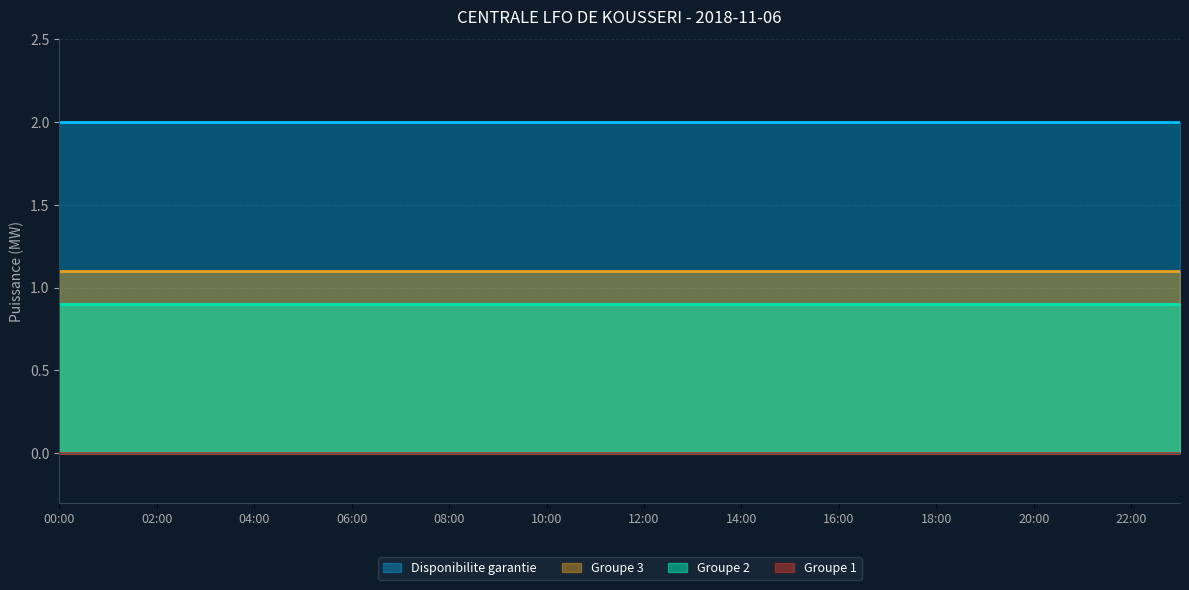

Reading left to right, what are all the values shown in this chart?

Groupe 1: 0.0	0.0	0.0	0.0	0.0	0.0	0.0	0.0	0.0	0.0	0.0	0.0	0.0	0.0	0.0	0.0	0.0	0.0	0.0	0.0	0.0	0.0	0.0	0.0
Groupe 2: 0.9	0.9	0.9	0.9	0.9	0.9	0.9	0.9	0.9	0.9	0.9	0.9	0.9	0.9	0.9	0.9	0.9	0.9	0.9	0.9	0.9	0.9	0.9	0.9
Groupe 3: 1.1	1.1	1.1	1.1	1.1	1.1	1.1	1.1	1.1	1.1	1.1	1.1	1.1	1.1	1.1	1.1	1.1	1.1	1.1	1.1	1.1	1.1	1.1	1.1
Disponibilite garantie: 2.0	2.0	2.0	2.0	2.0	2.0	2.0	2.0	2.0	2.0	2.0	2.0	2.0	2.0	2.0	2.0	2.0	2.0	2.0	2.0	2.0	2.0	2.0	2.0